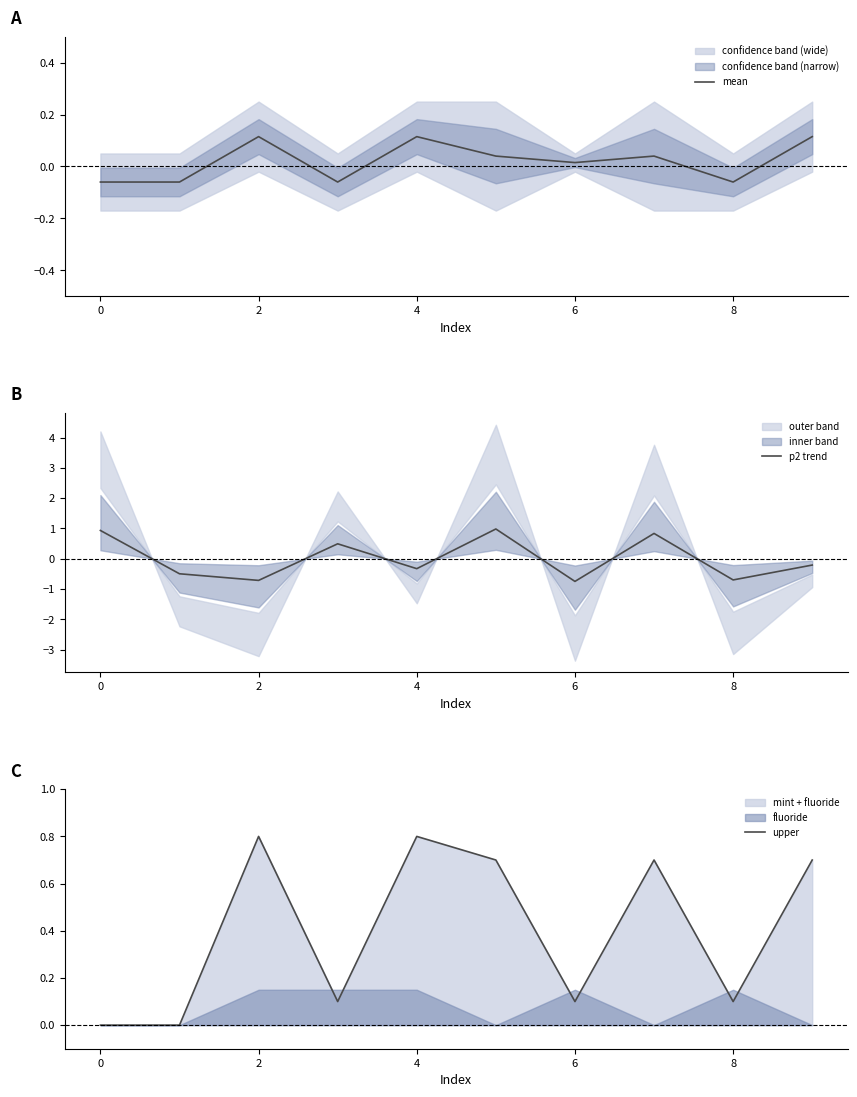

What is the highest value of the p2 trend series?

1.0